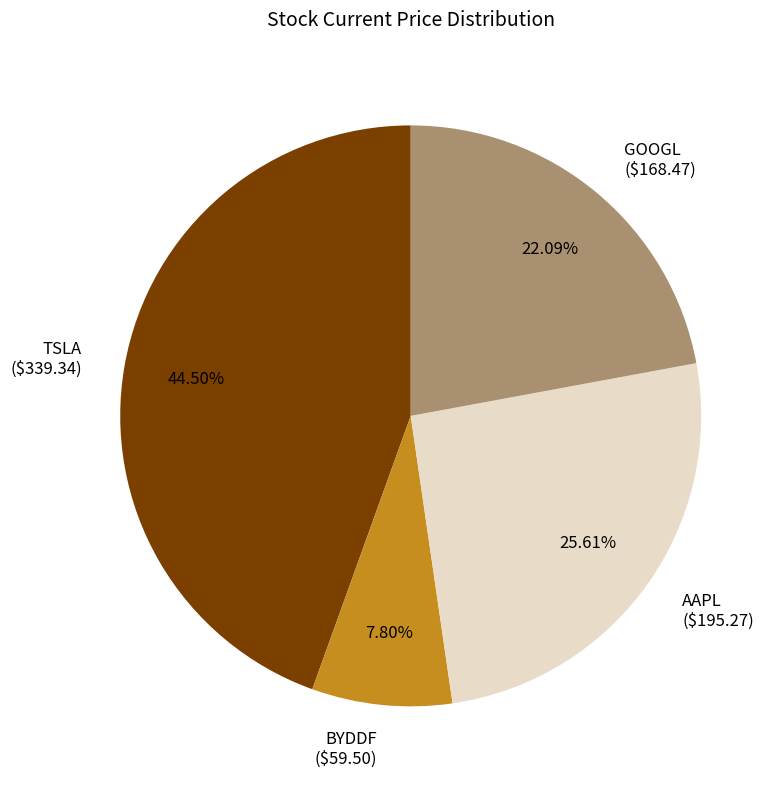

How many segments does this pie chart have?

4